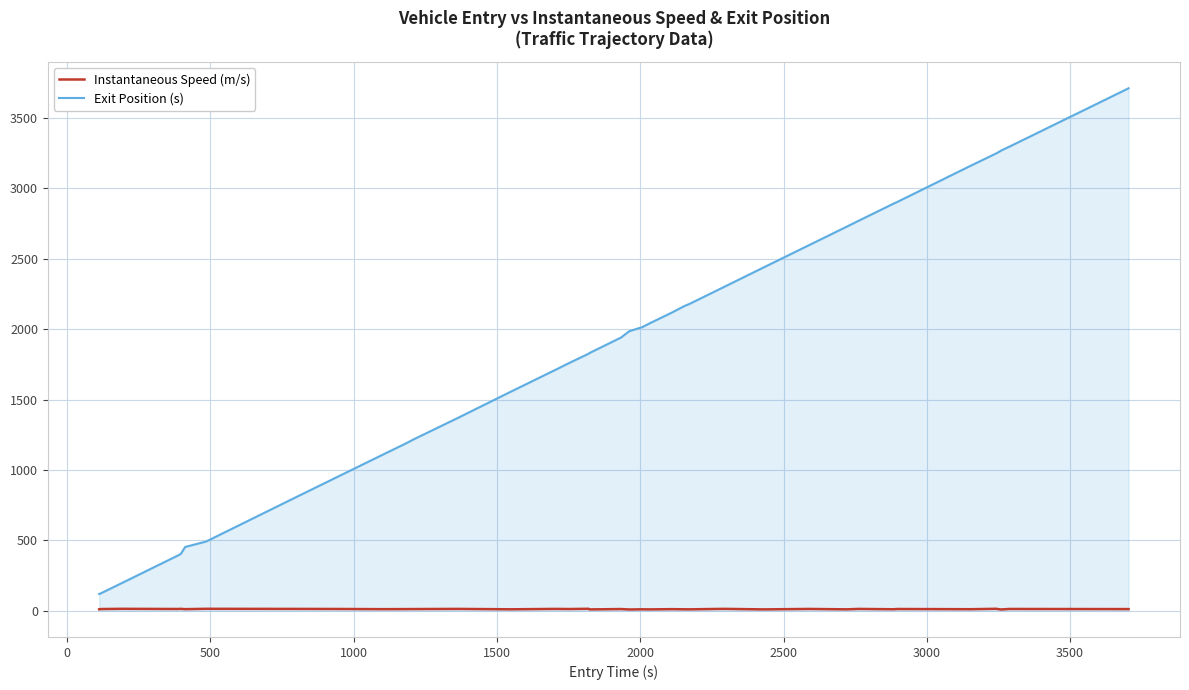

Rank the series by their maximum value, from highest to lowest.

Exit Position (s), Instantaneous Speed (m/s)